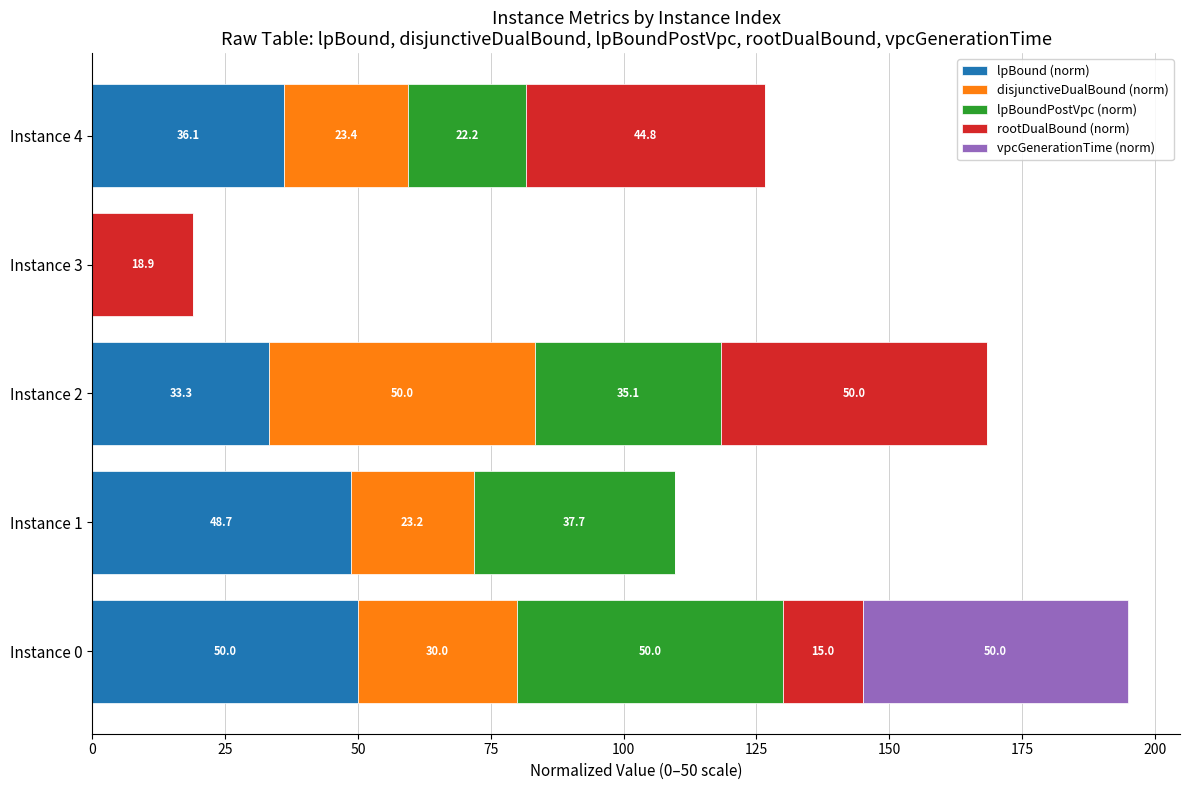

What is the total value across all series at Instance 1?

109.6